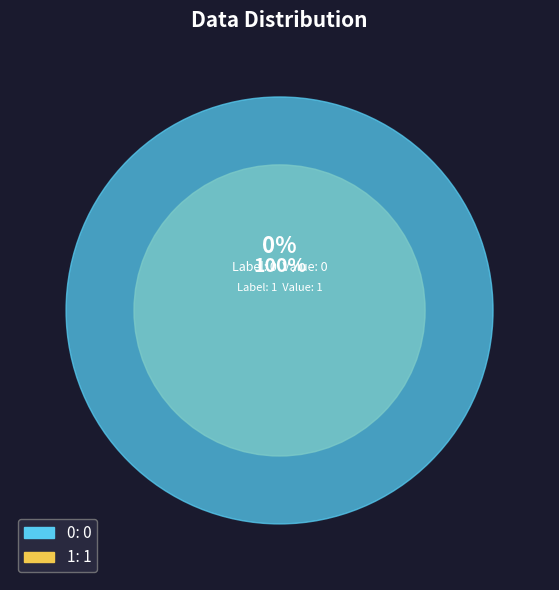

Between 1 and 0, which is larger?

1